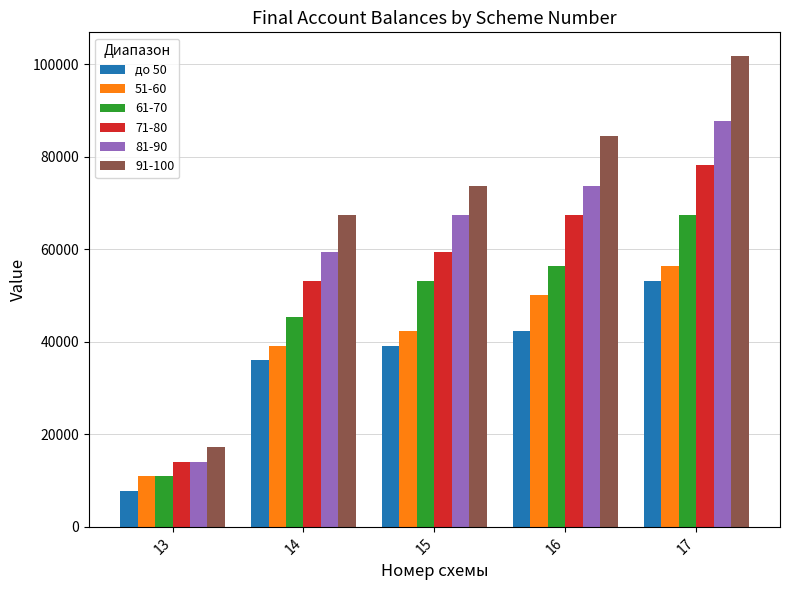

Between 13 and 16, which series saw the biggest shift?

91-100